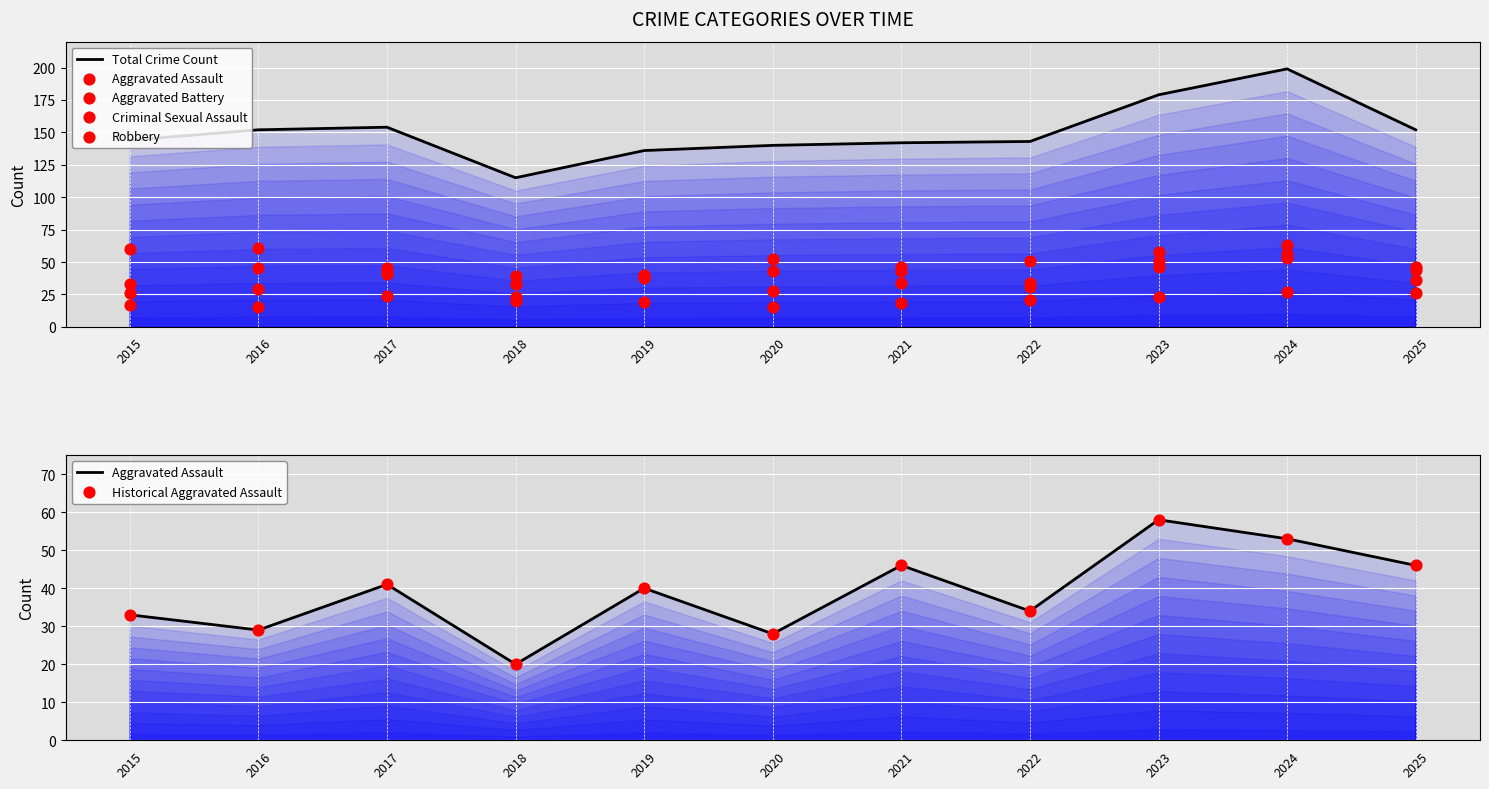

Which series has the largest total across all categories?

Total Crime Count